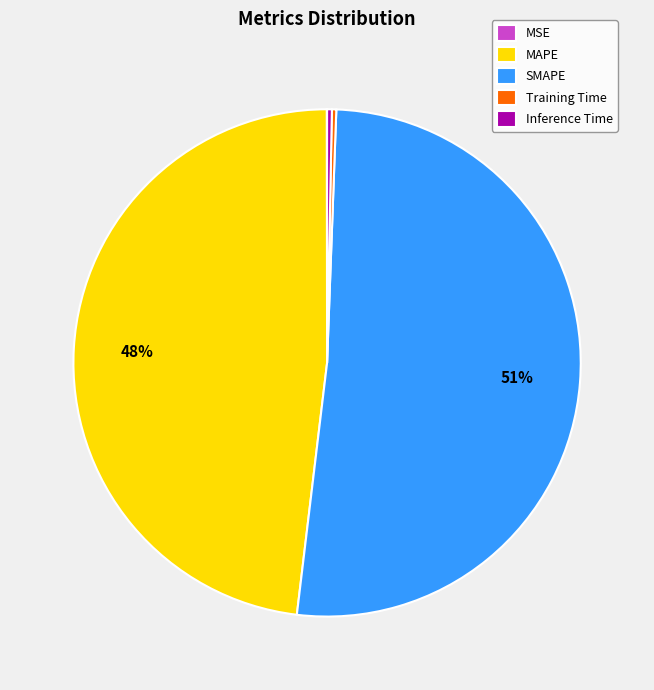

The SMAPE slice represents 65% of the pie. True or false?

False